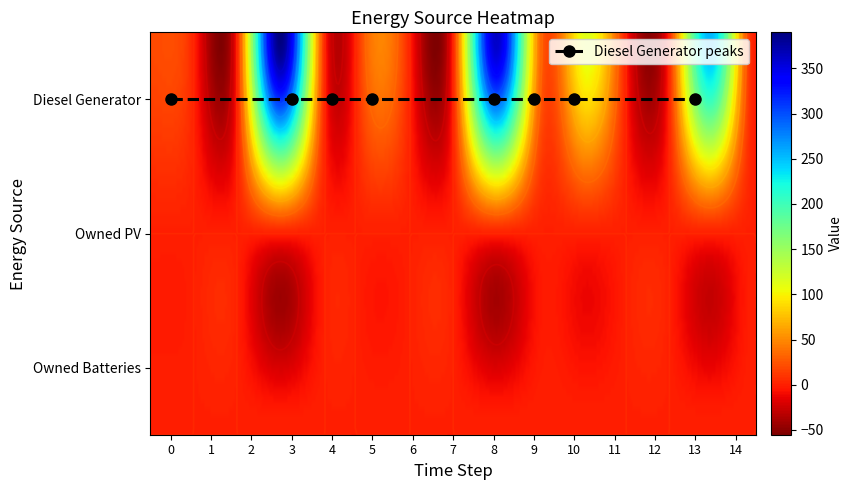

Reading left to right, extract all data points from this chart.

Diesel Generator: 0=20	1=0	2=0	3=390	4=10	5=33	6=0	7=0	8=363	9=40	10=109	11=0	12=0	13=253	14=0
Owned PV: 0=0	1=0	2=0	3=0	4=0	5=0	6=0	7=0	8=0	9=0	10=0	11=0	12=0	13=0	14=0
Owned Batteries: 0=0	1=0	2=0	3=0	4=0	5=0	6=0	7=0	8=0	9=0	10=0	11=0	12=0	13=0	14=0